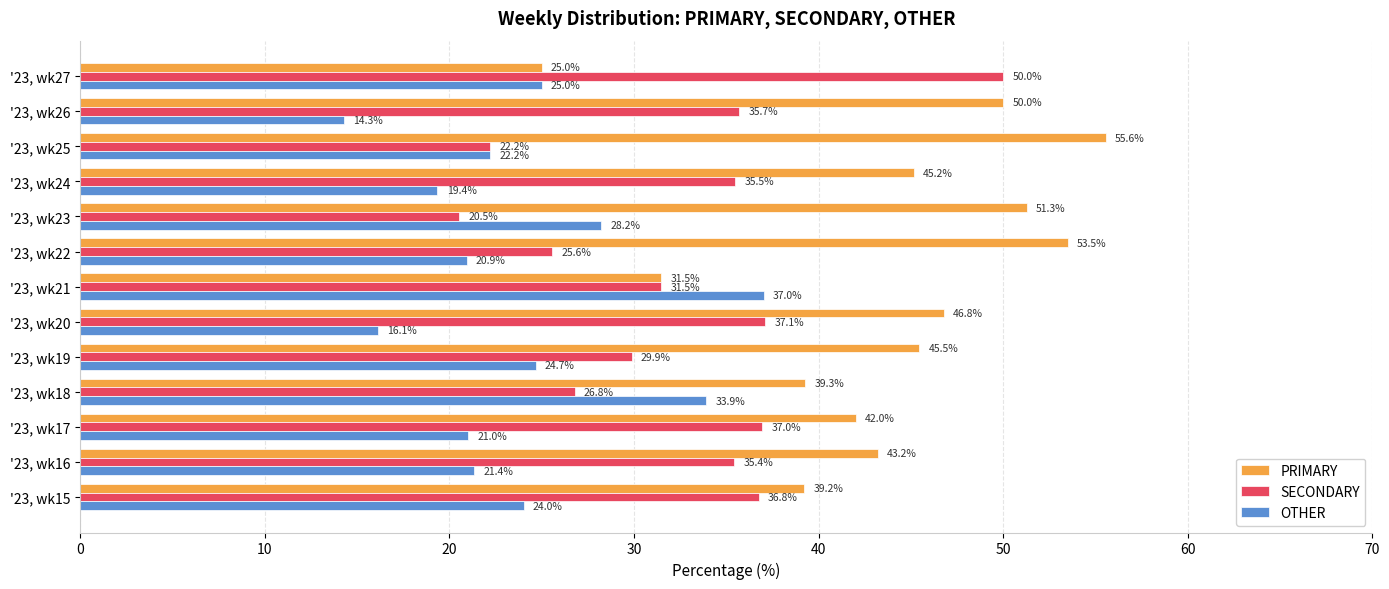

What is the minimum value shown in the chart?

14.3